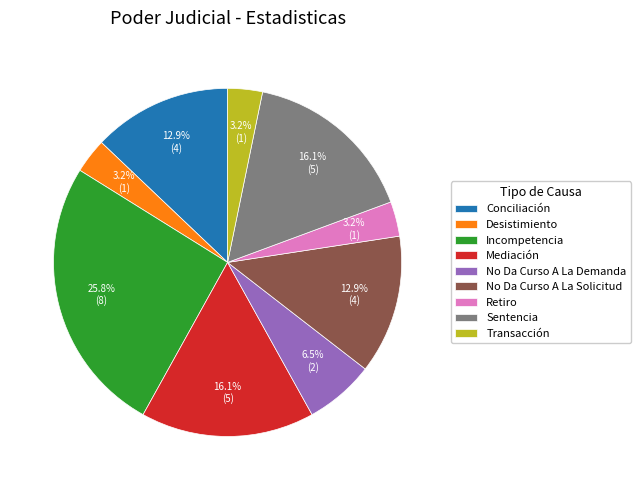

Which has a higher value, Sentencia or No Da Curso A La Demanda?

Sentencia